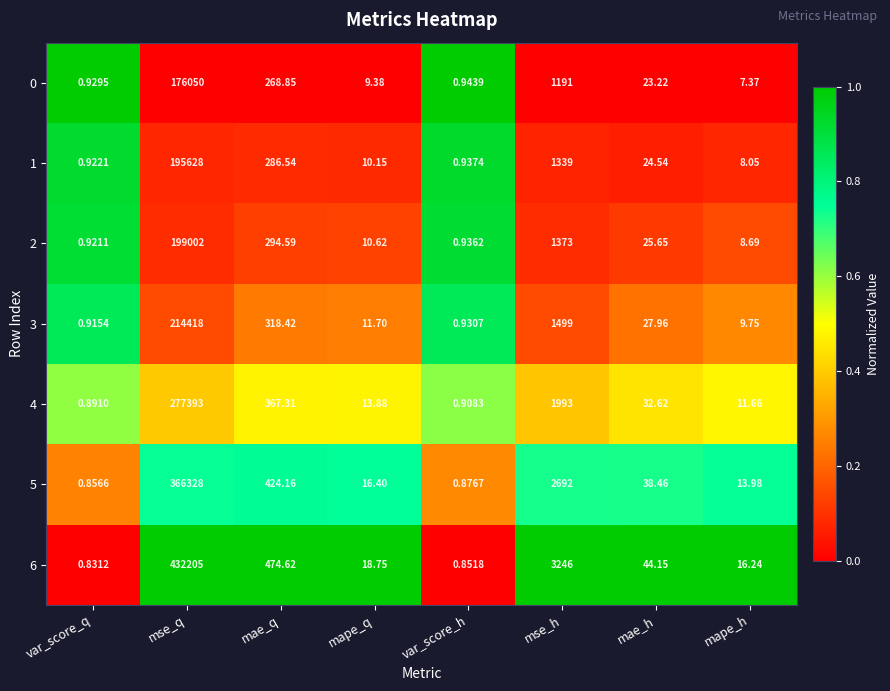

At which category does the chart reach its peak across all series?

mse_q